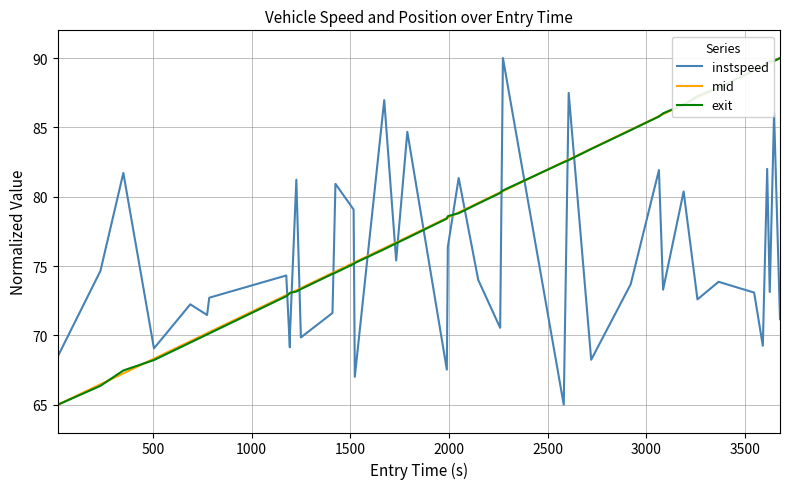

Which series ends up on top after the final intersection of instspeed and mid?

mid